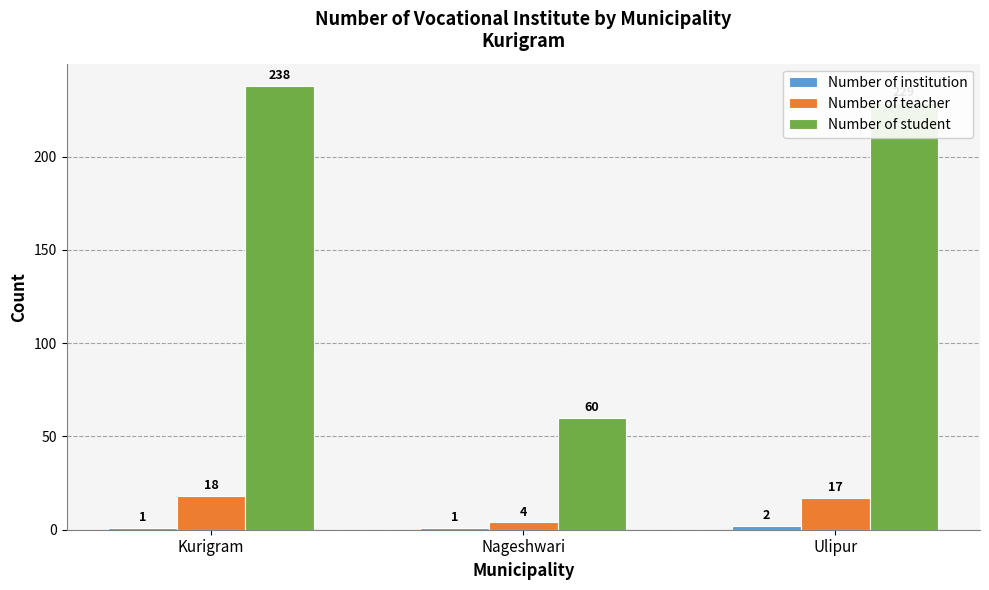

How many series are shown in this chart?

3